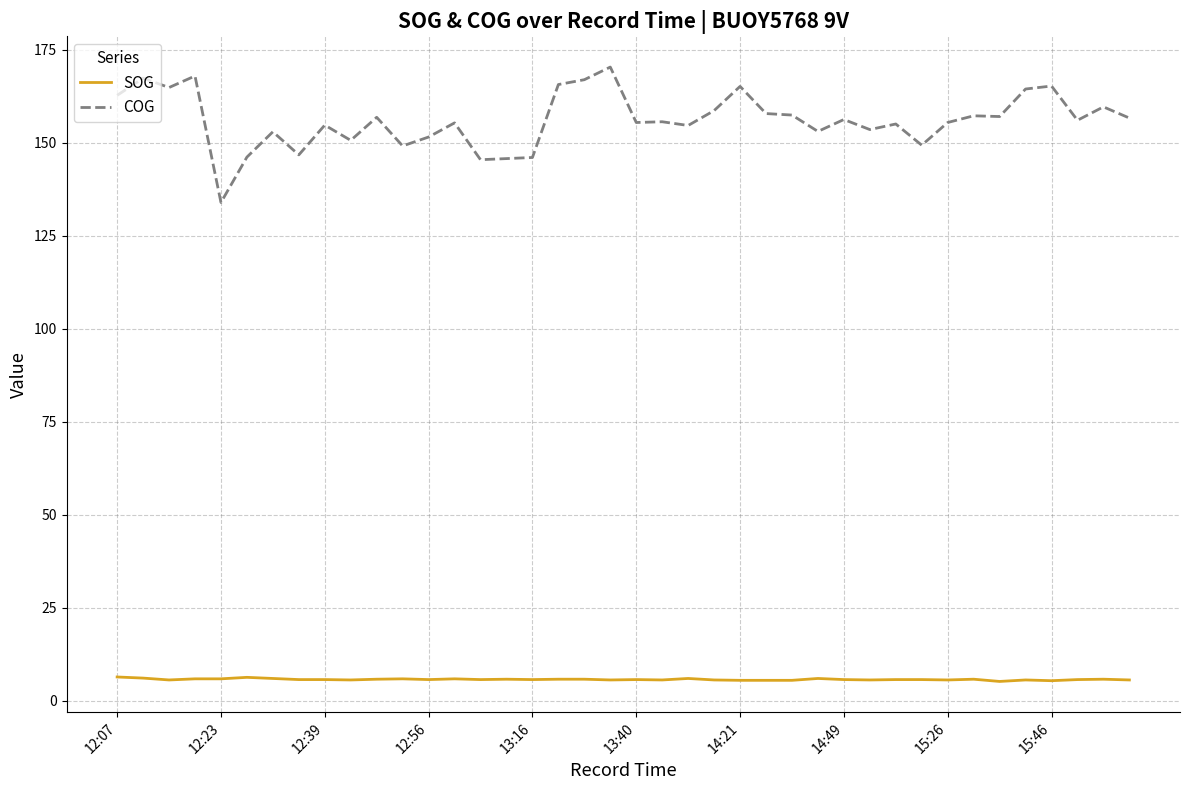

True or false: SOG has more than 1 points higher than both neighbors.

True